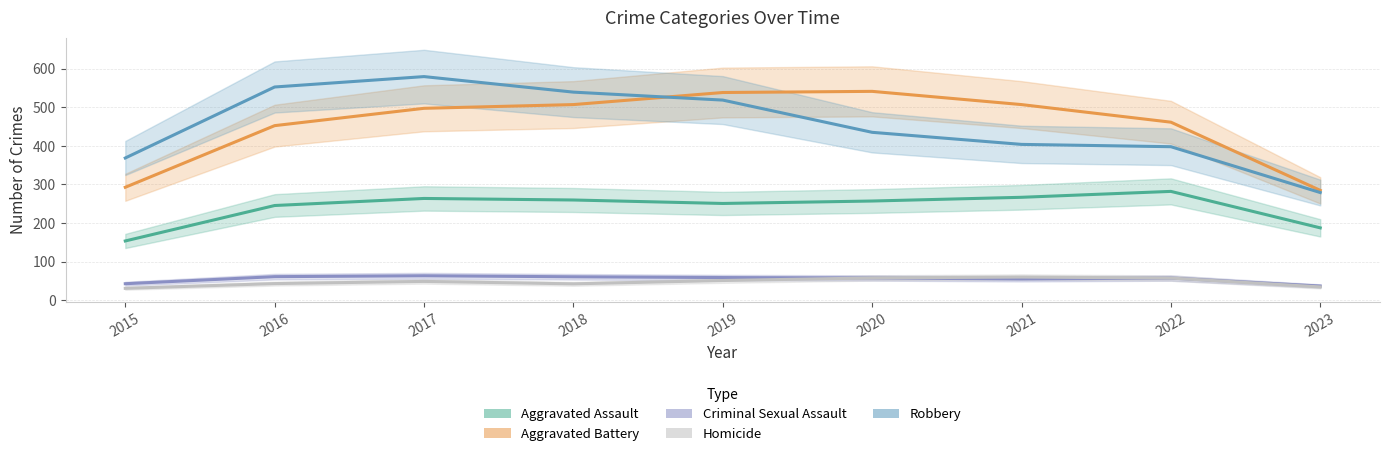

Is it true that Criminal Sexual Assault equals 94.5 at 2018?

False